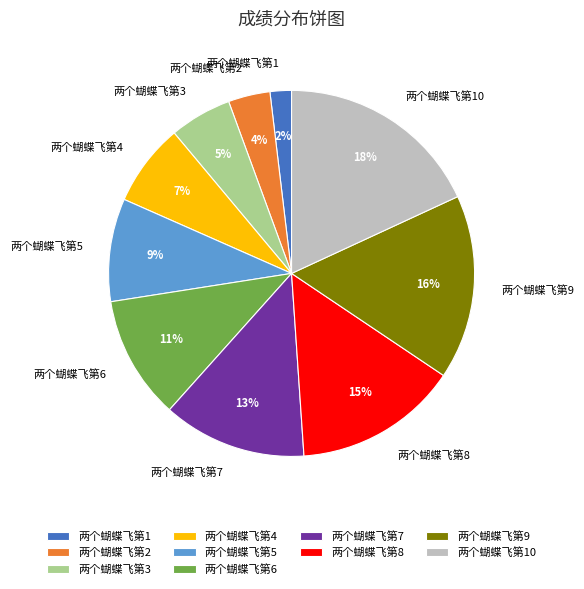

Is it true that 两个蝴蝶飞第6 is 4% of the pie?

False